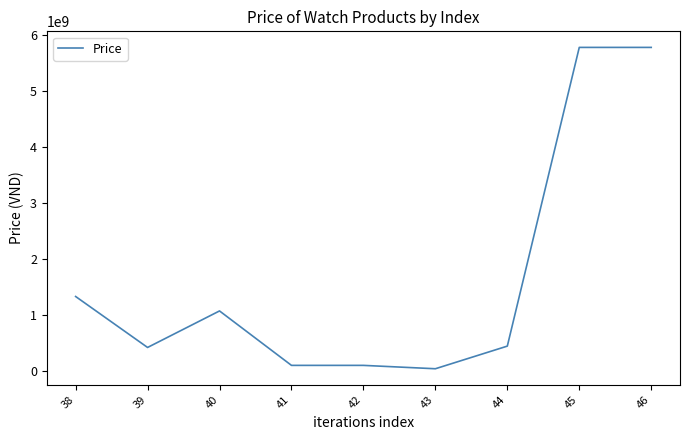

Is it true that the value at 44 is 444000000?

True